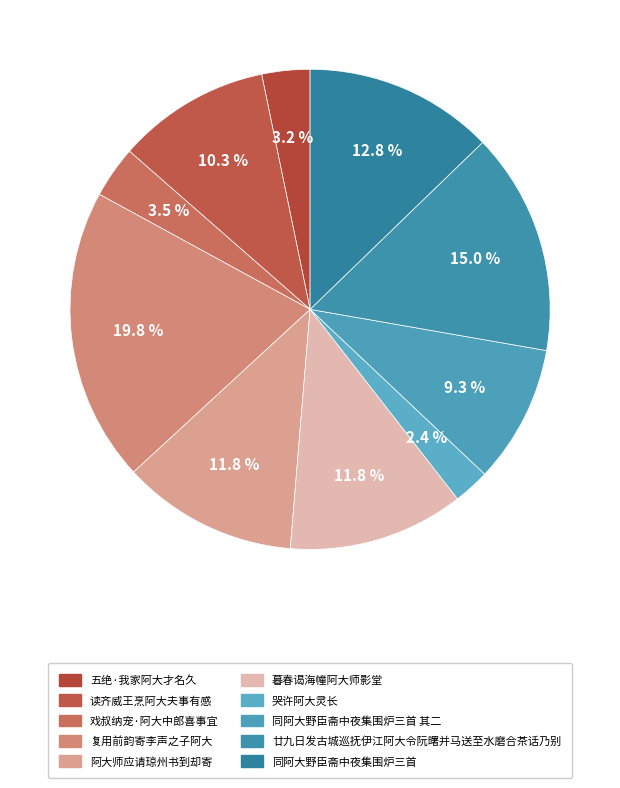

Rank the categories by value from lowest to highest.

哭许阿大灵长, 五绝·我家阿大才名久, 戏叔纳宠·阿大中郎喜事宜, 同阿大野臣斋中夜集围炉三首 其二, 读齐威王烹阿大夫事有感, 阿大师应请琼州书到却寄, 暮春谒海幢阿大师影堂, 同阿大野臣斋中夜集围炉三首, 廿九日发古城巡抚伊江阿大令阮曙并马送至水磨合茶话乃别, 复用前韵寄李声之子阿大